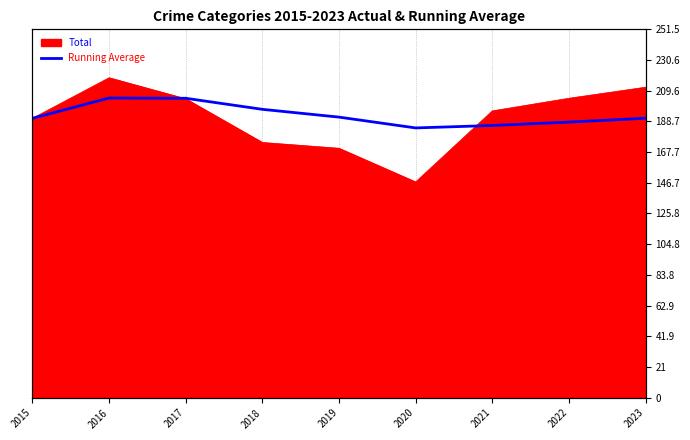

The chart shows a value of 268.3 at 2018. True or false?

False